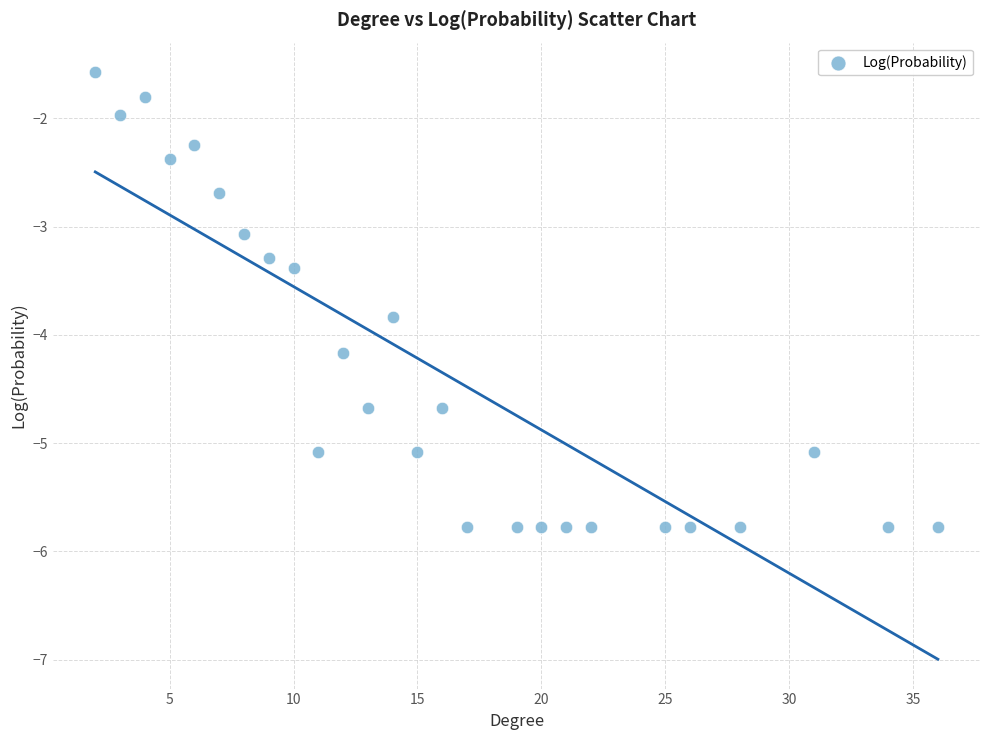

What Y value in the scatter plot is closest to -3?

-3.1